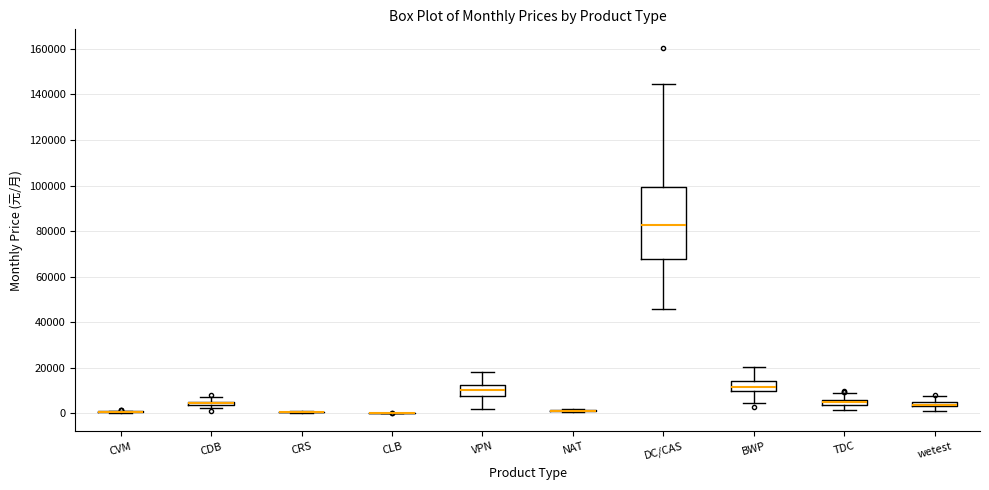

Which box is the tallest, from its lower edge to its upper edge?

DC/CAS